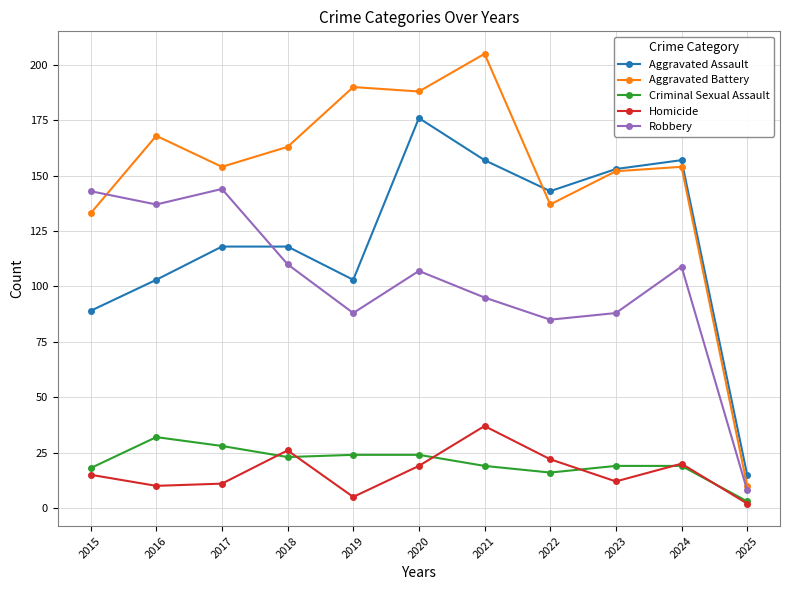

Is the value of Homicide at 2024 greater than the value of Aggravated Assault at 2016?

No